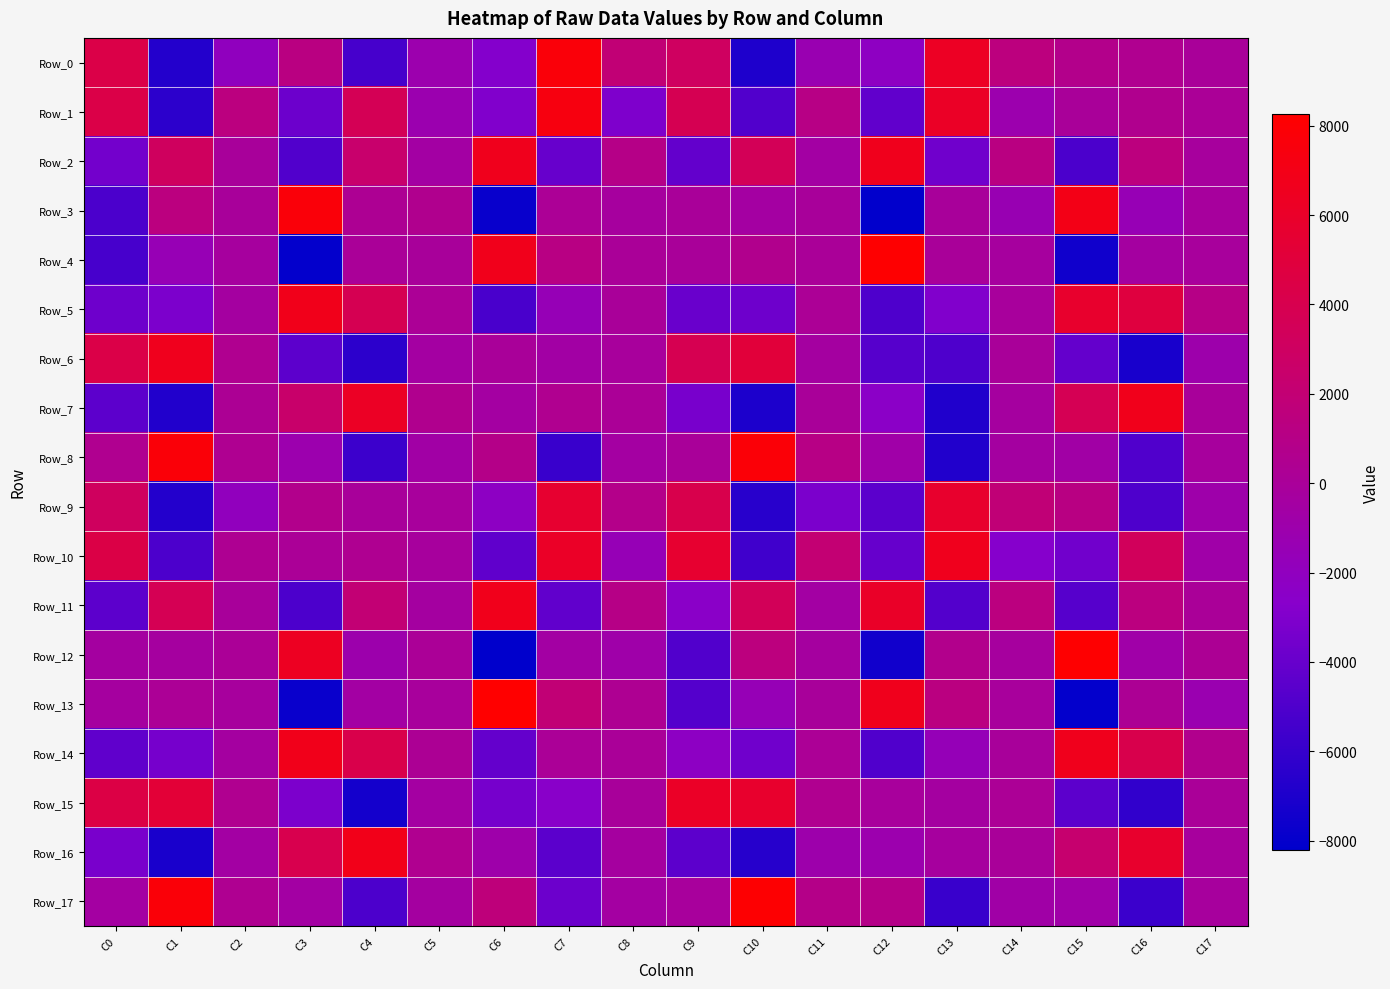

Count the number of categories in the chart.

18